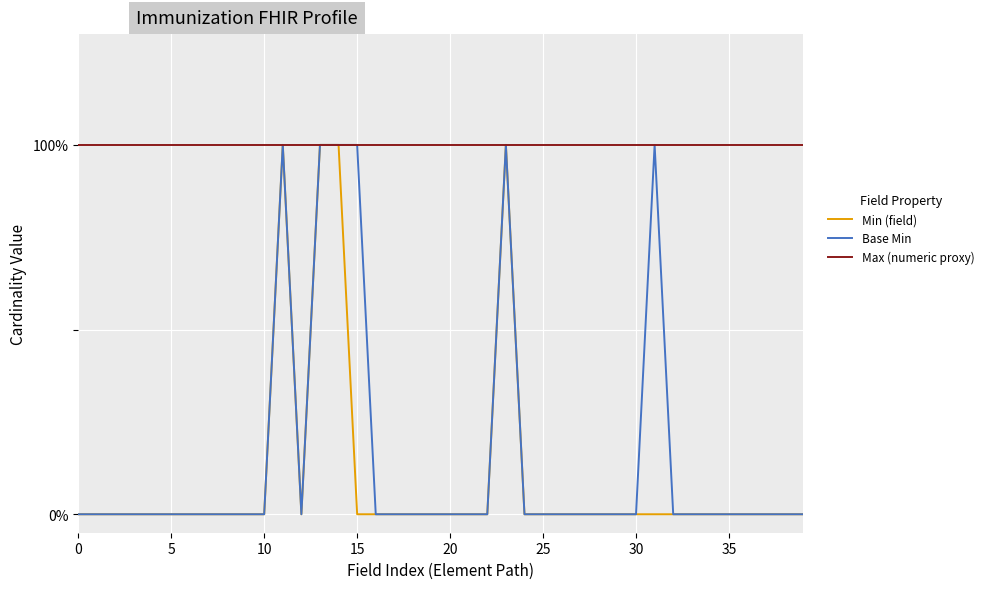

At which category is the sum across all series the highest?

11